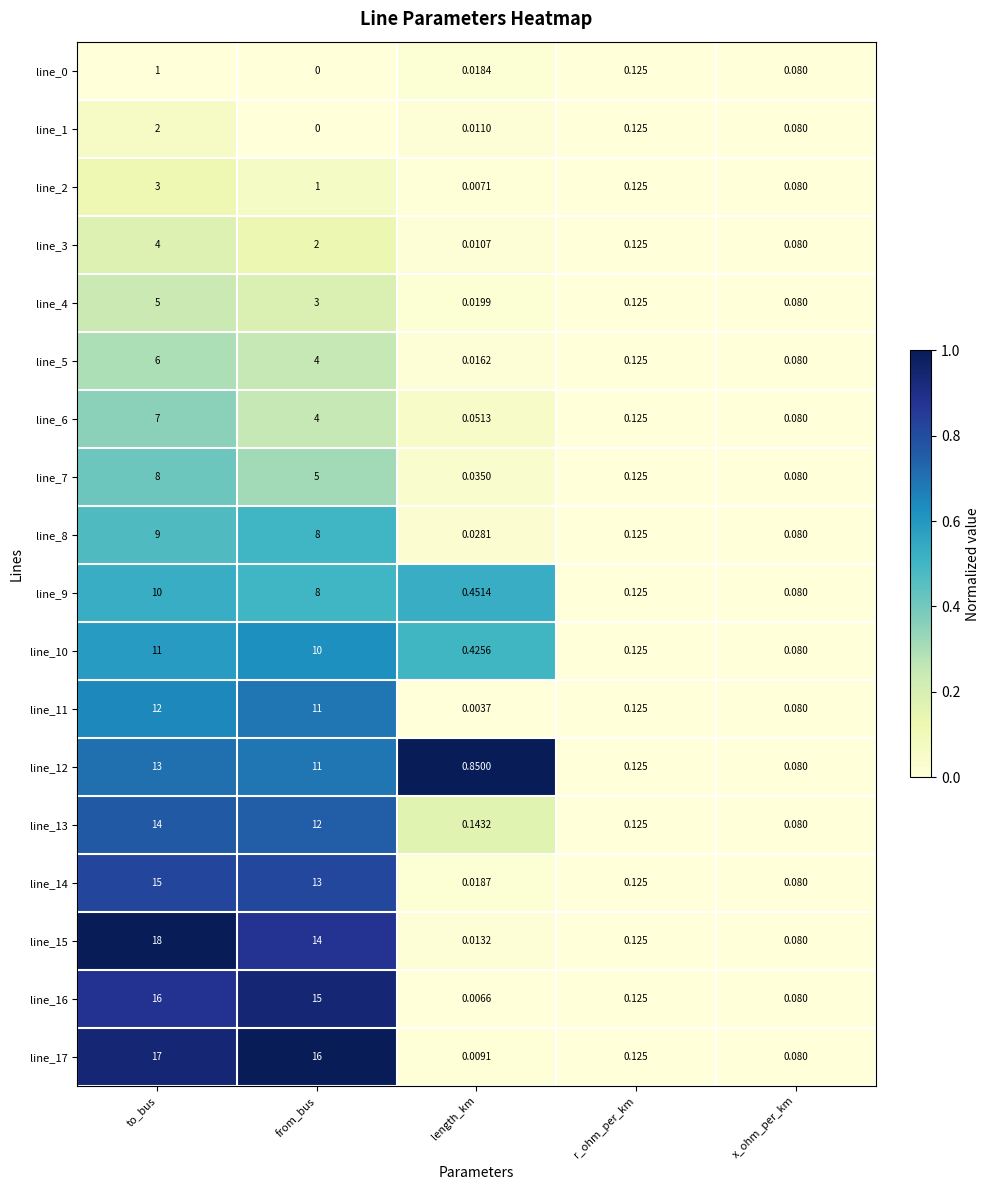

Which category has the highest value in the line_13 series?

to_bus